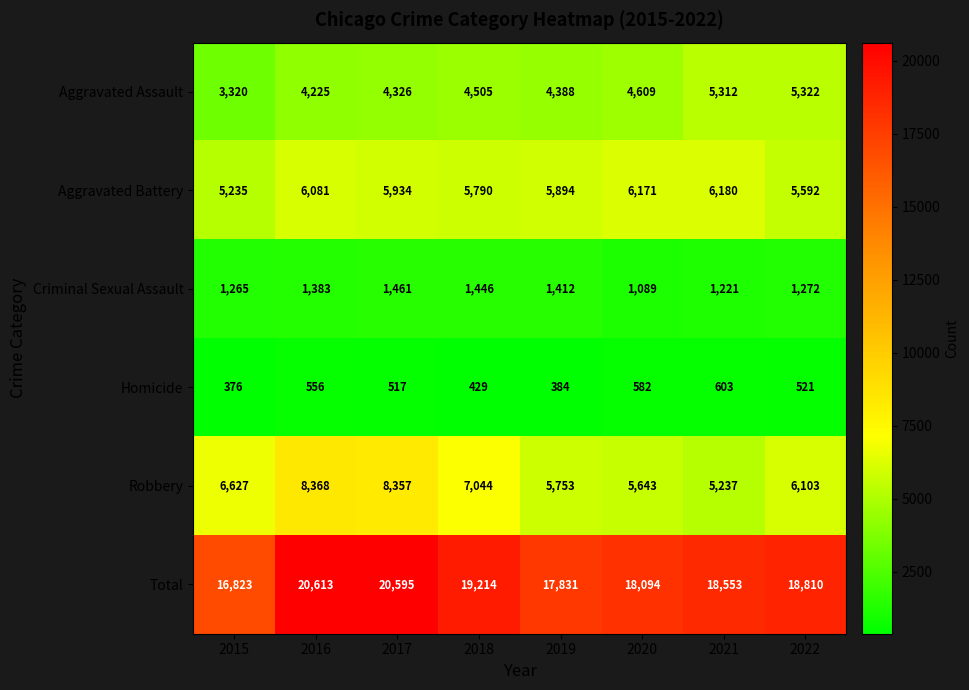

What is the sum of all Aggravated Assault values?

36007